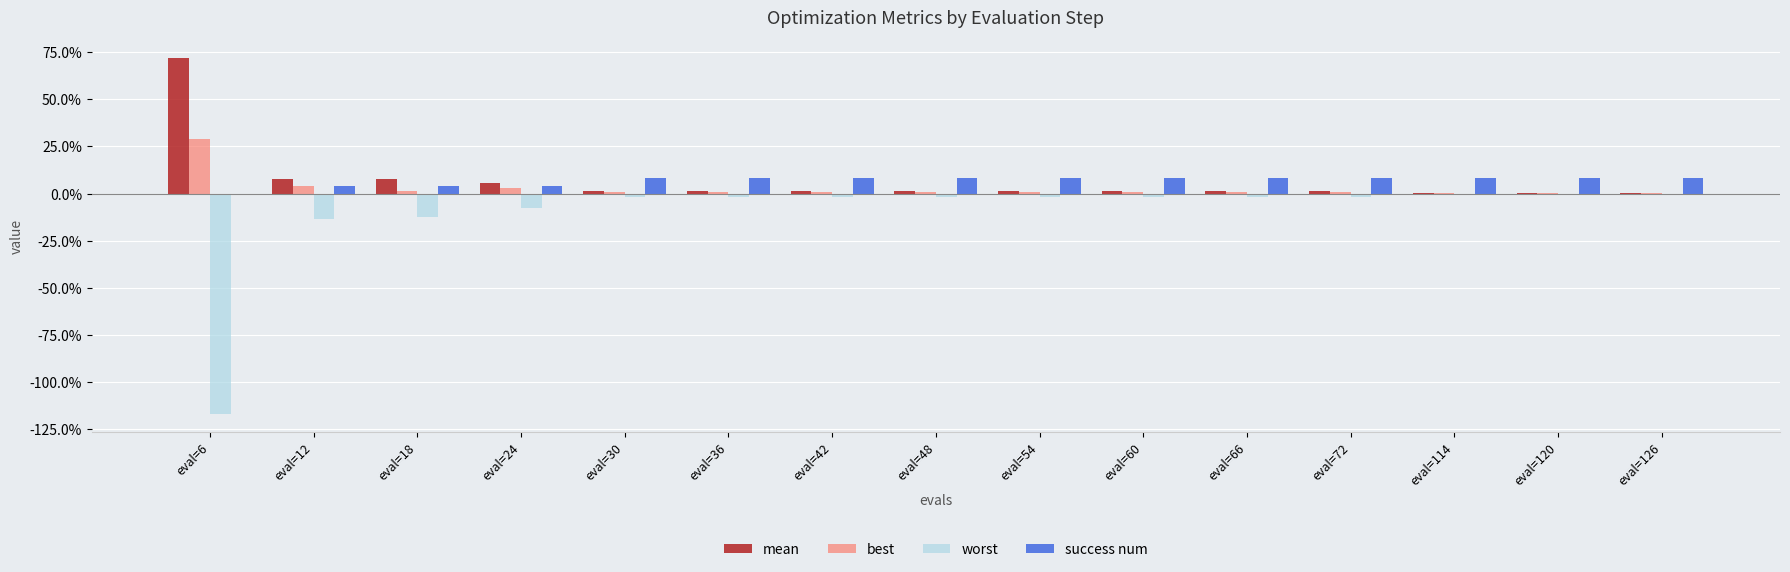

Does the chart contain stacked bars?

No